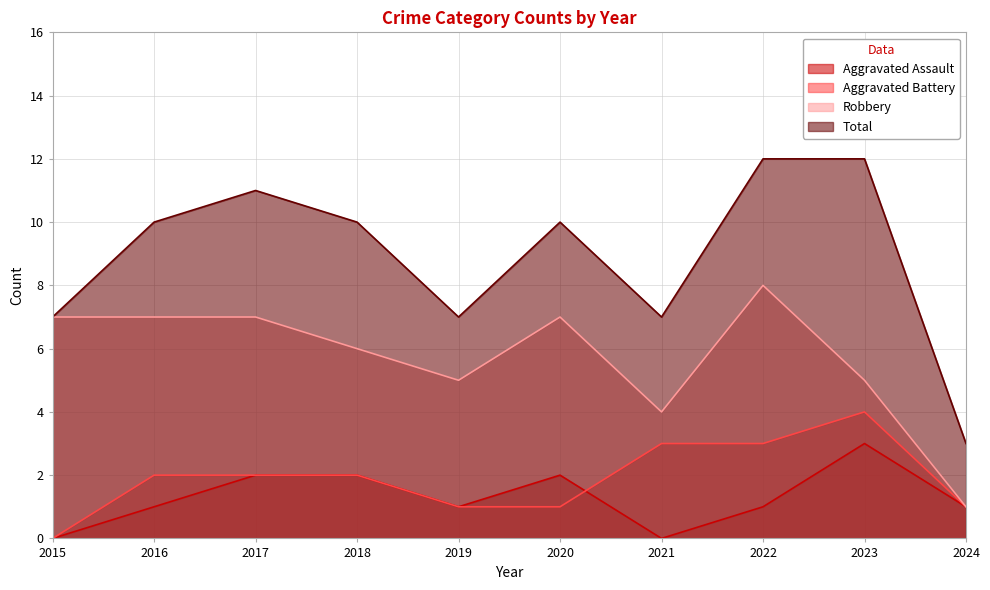

How many data points does each series have?

10